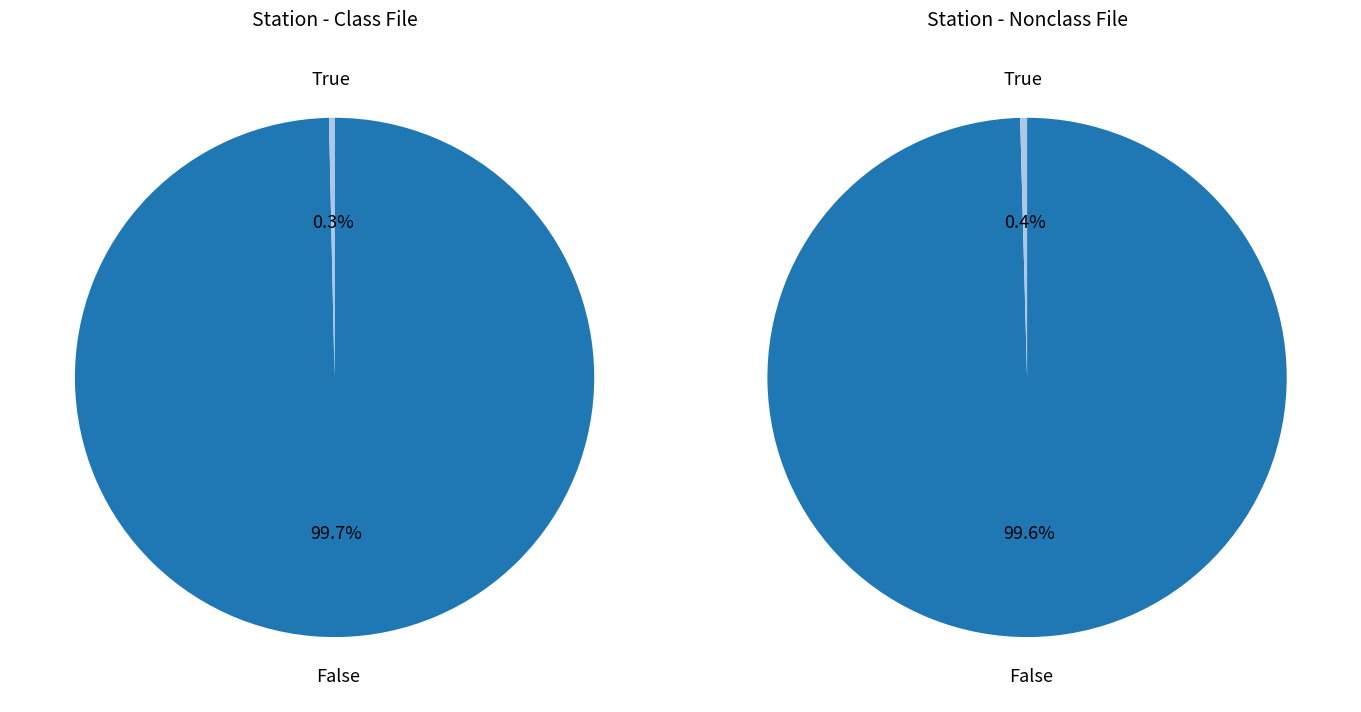

The 12 slice represents 1% of the pie. True or false?

False